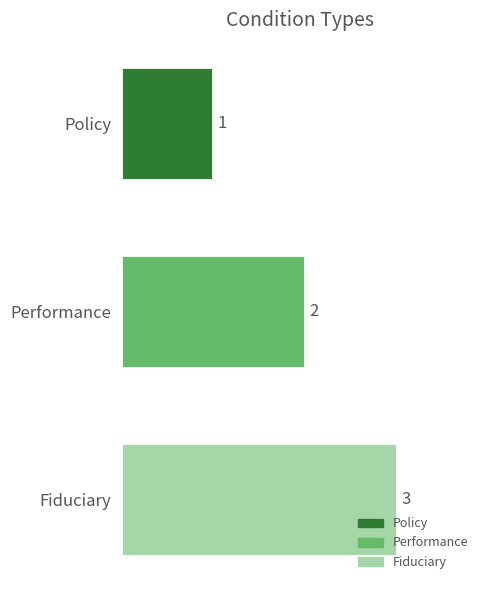

What is the difference between the maximum and minimum values?

2